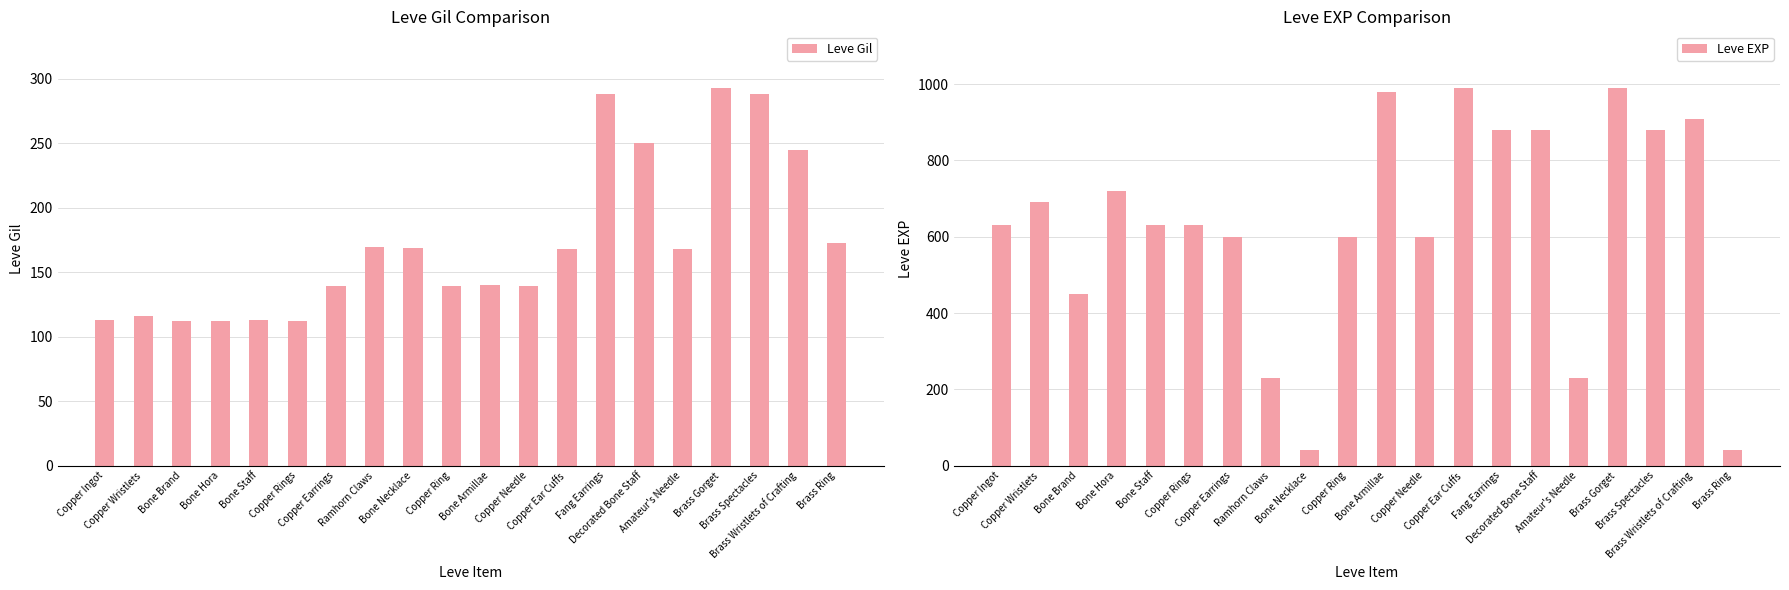

What are all the series names shown in the legend?

Leve Gil, Leve EXP